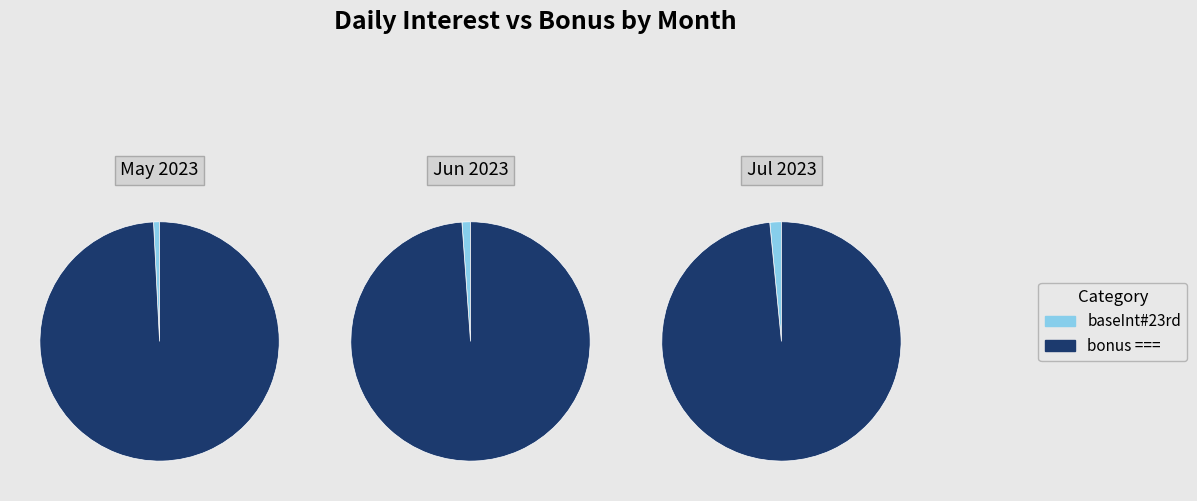

Is it true that bonus === is 99% of the pie?

True